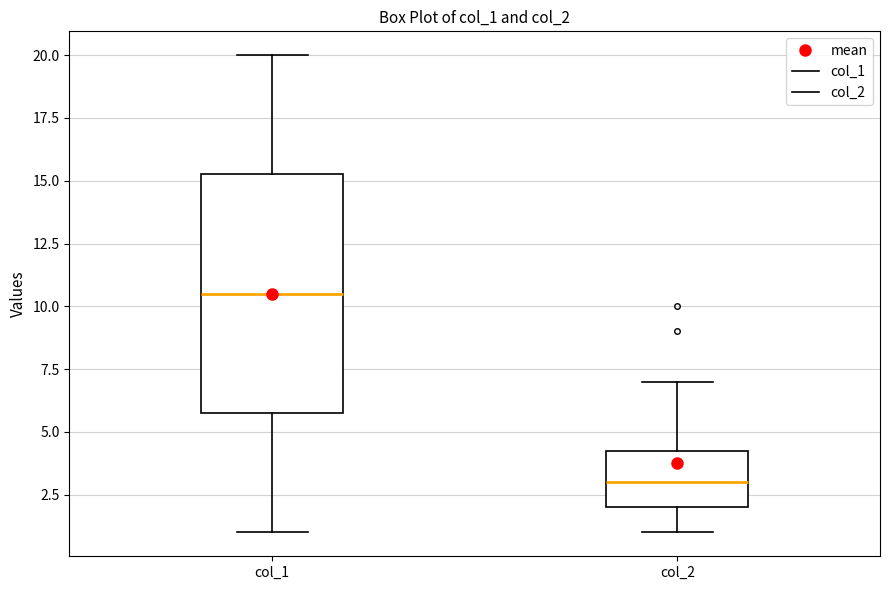

Which box is the tallest, from its lower edge to its upper edge?

col_1